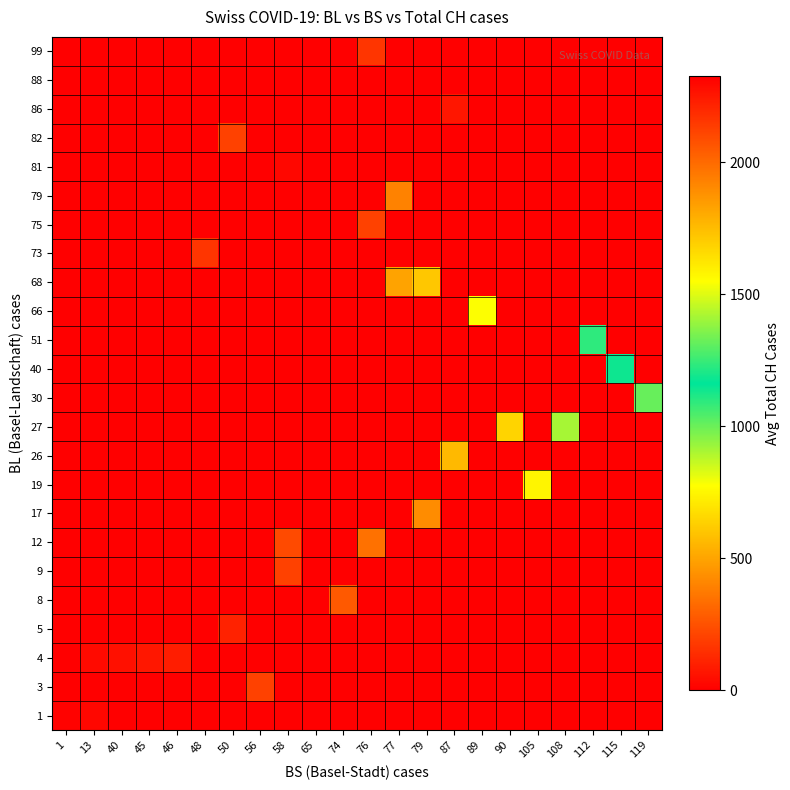

At how many categories does at least one series exceed 1249?

9